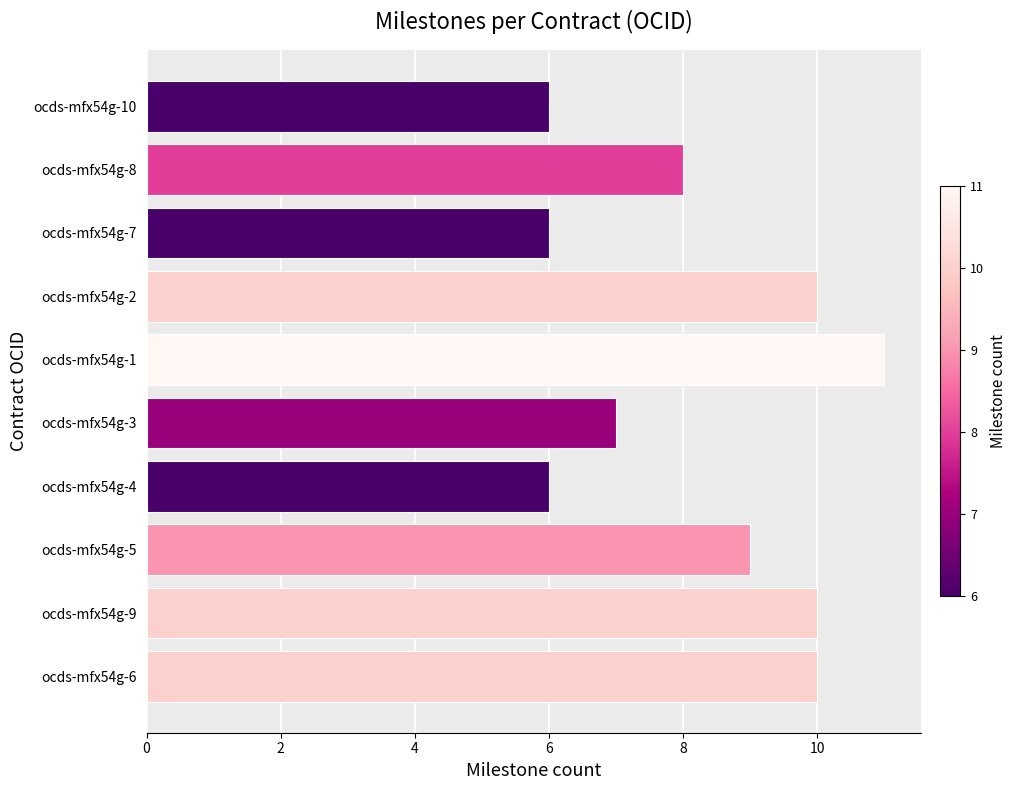

Count the number of data series in this chart.

1